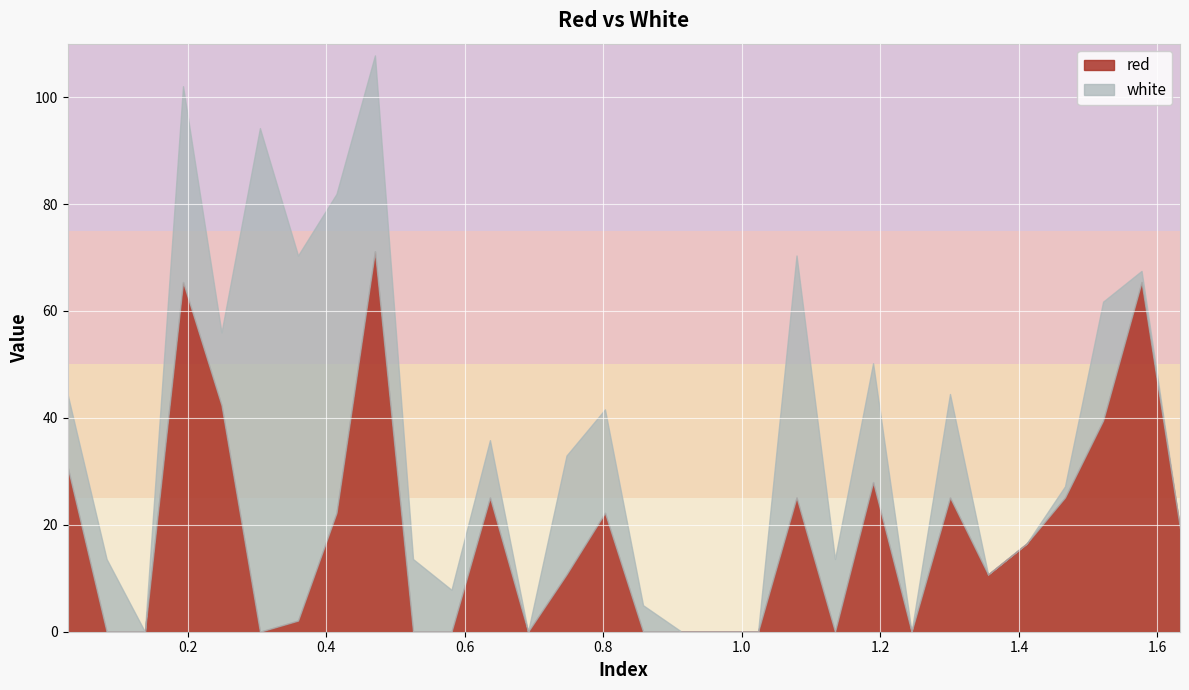

Reading right to left, what are all the values shown in this chart?

red: 19.4	65.4	39.5	25.1	16.5	10.7	25.1	0.0	28.0	0.0	25.1	0.0	0.0	0.0	0.0	22.2	10.7	0.0	25.1	0.0	0.0	71.2	22.2	2.1	0.0	42.4	65.4	0.0	0.0	30.9
white: 0.0	2.1	22.2	2.1	0.0	0.0	19.4	0.0	22.2	13.6	45.3	0.0	0.0	0.0	5.0	19.4	22.2	0.0	10.7	7.8	13.6	36.6	59.7	68.3	94.2	13.6	36.6	0.0	13.6	13.6